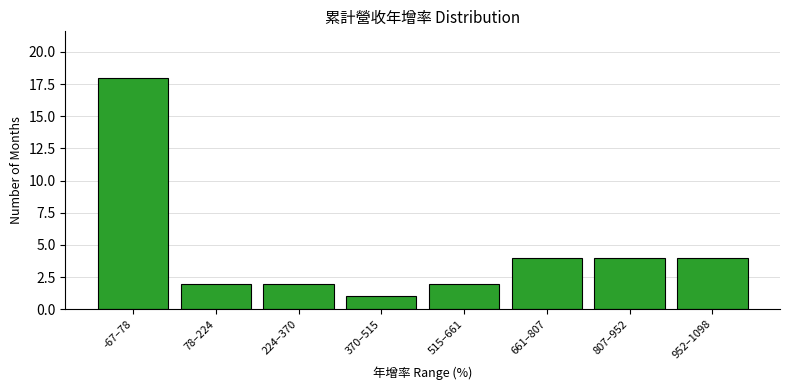

Reading right to left, what are all the values shown in this chart?

4	4	4	2	1	2	2	18